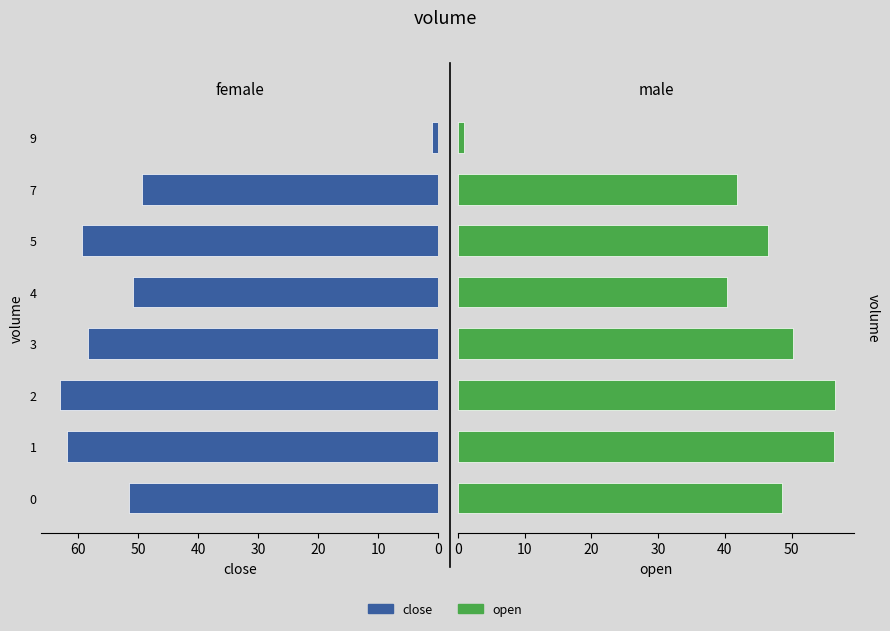

How many data points does each series have?

8